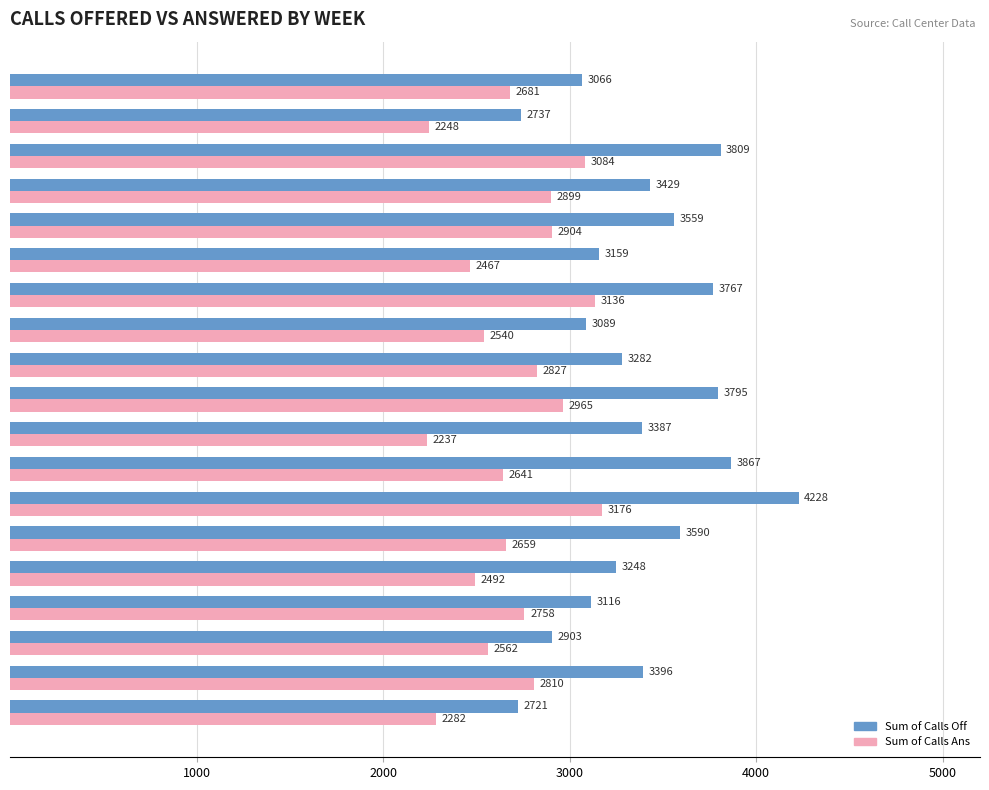

Which category has the highest value across all series?

Week 7